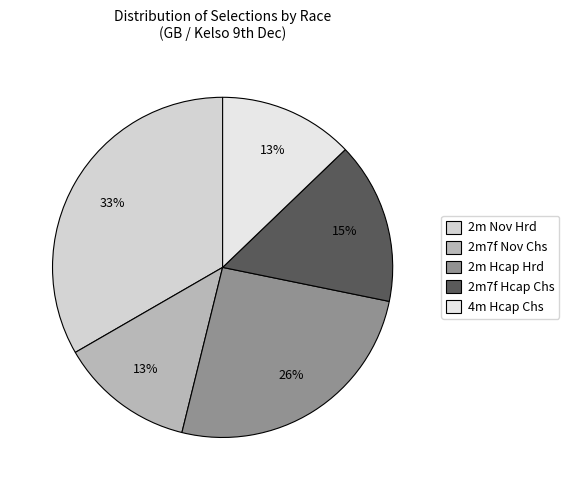

How many segments does this pie chart have?

5